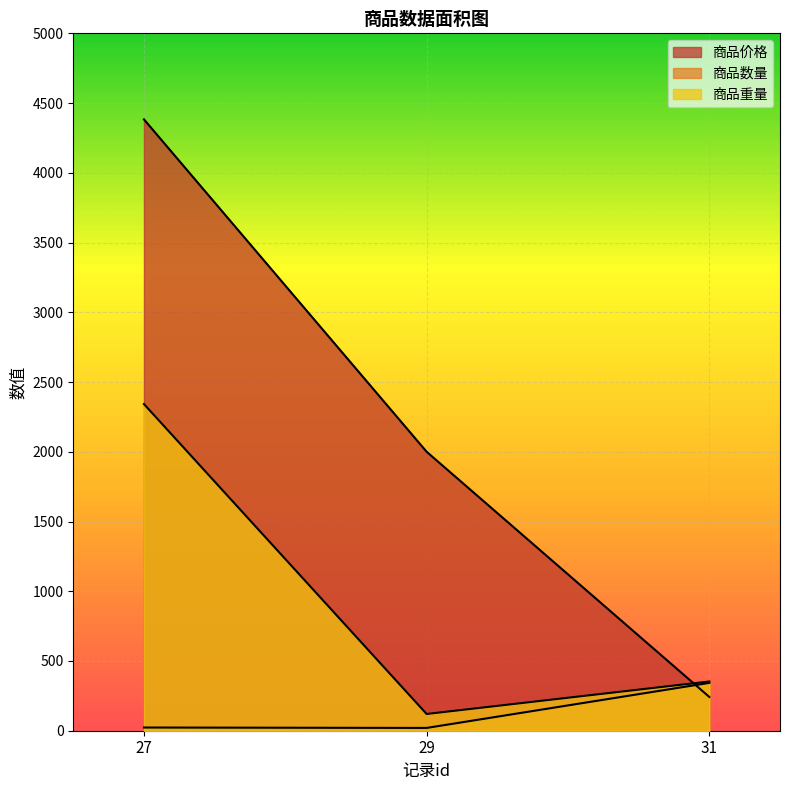

Between 27 and 29, which series saw the biggest shift?

商品价格